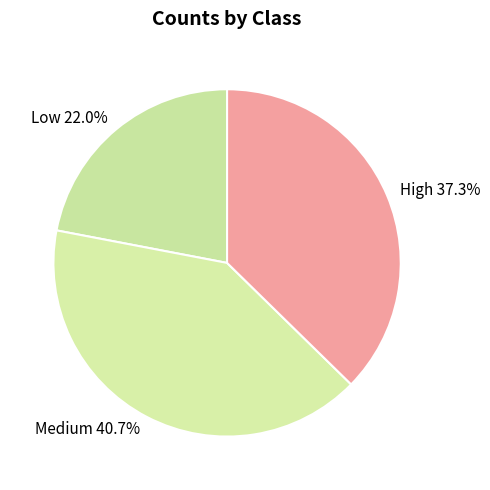

To the nearest percent, what is the average slice percentage?

33%